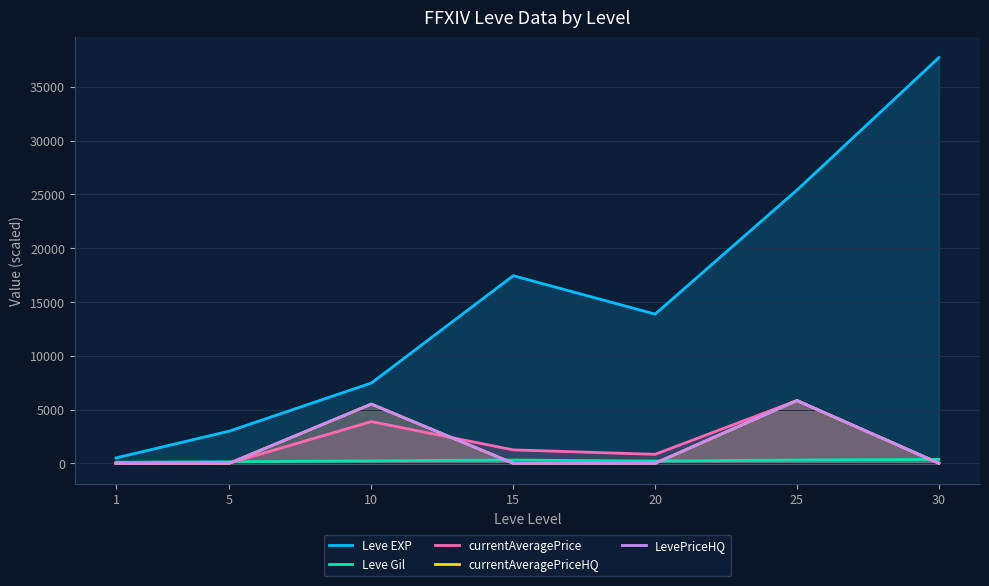

How many intersections are there between Leve Gil and currentAveragePrice?

2